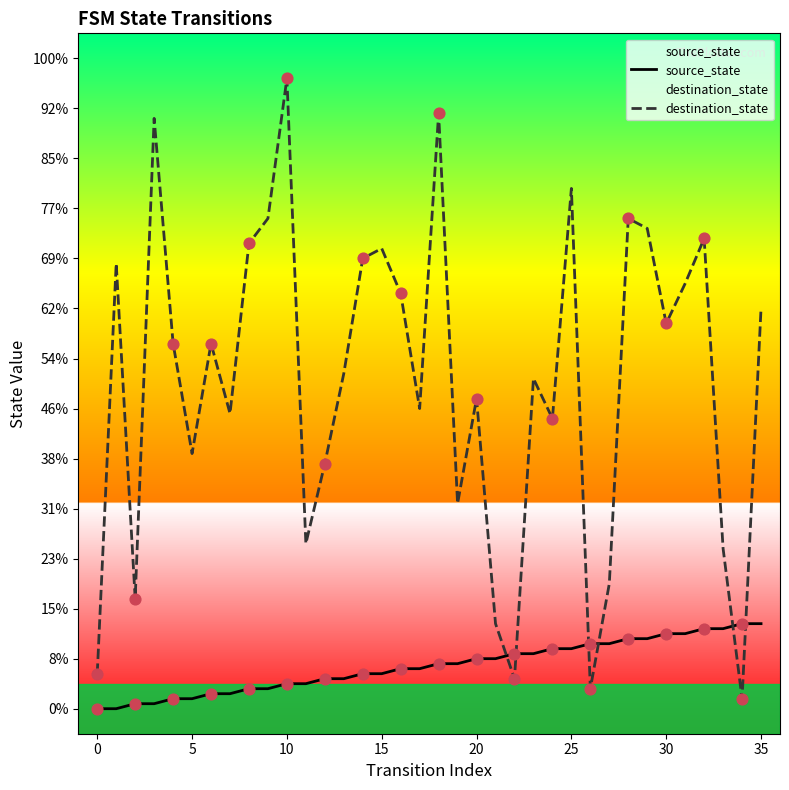

Which series reaches the minimum Y coordinate?

source_state